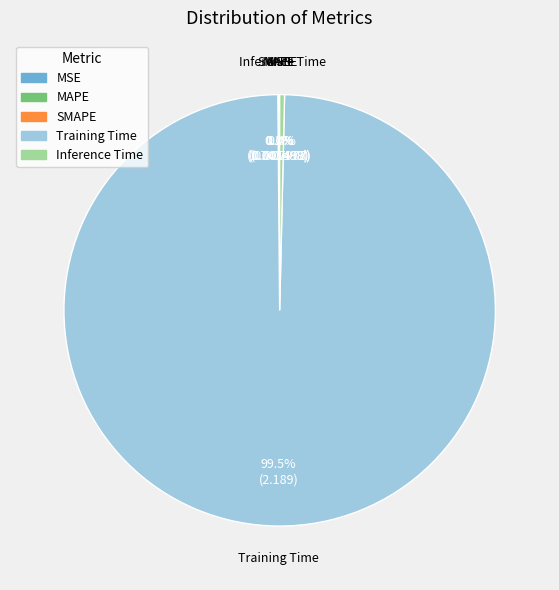

Does Training Time represent more than half of the total?

Yes